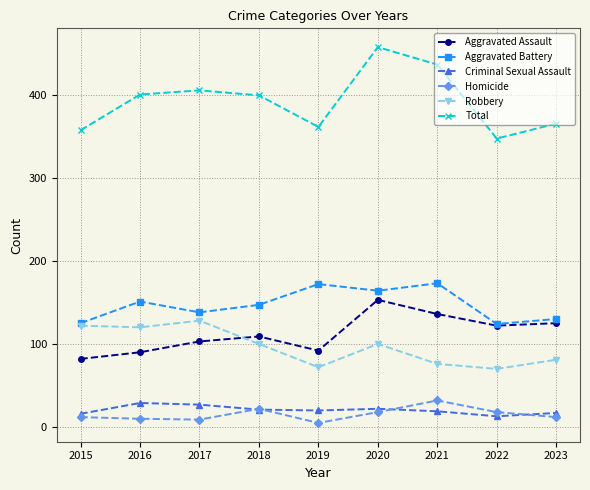

What is the total value across all series at 2021?

872